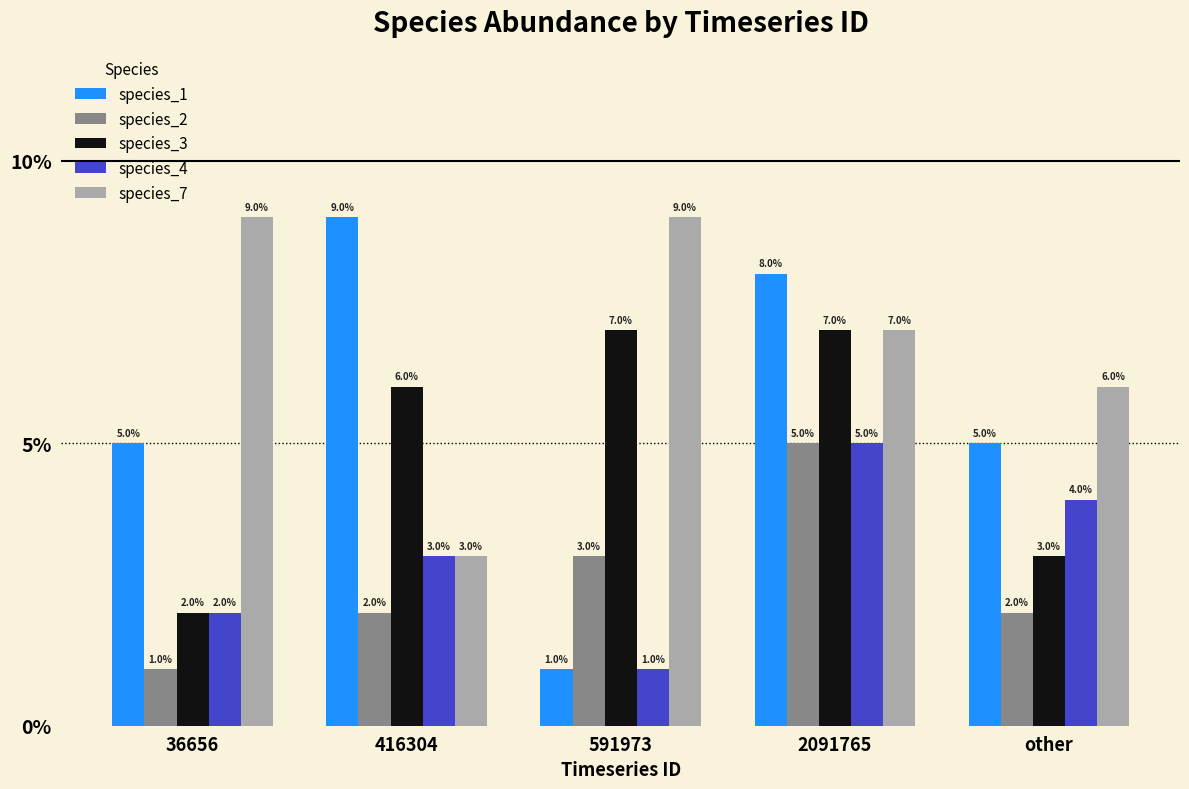

What is the label of the 1st bar from the right?

other